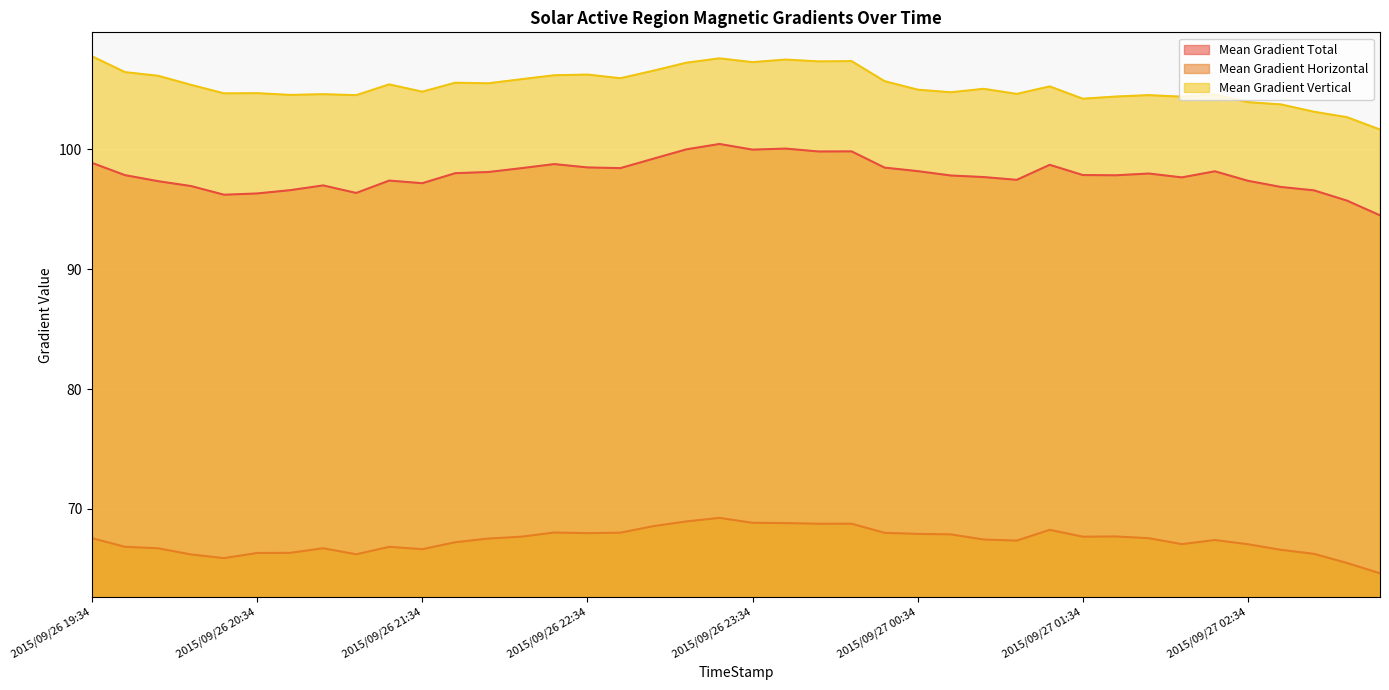

In Mean Gradient Vertical, how many points are lower than both neighbors (excluding endpoints)?

12